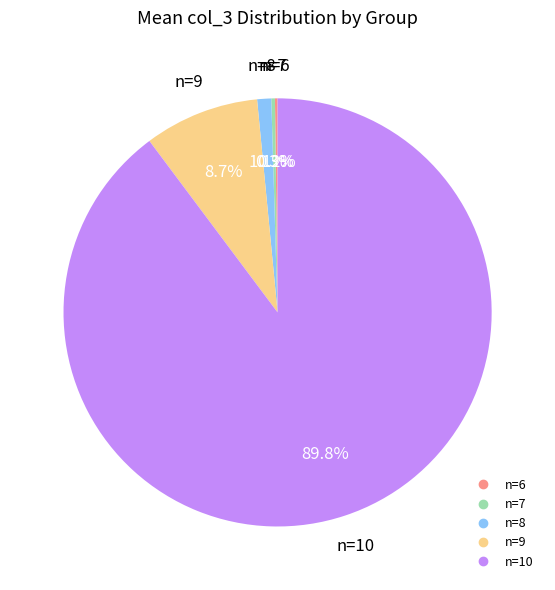

To the nearest percent, what portion does n=8 represent?

1%